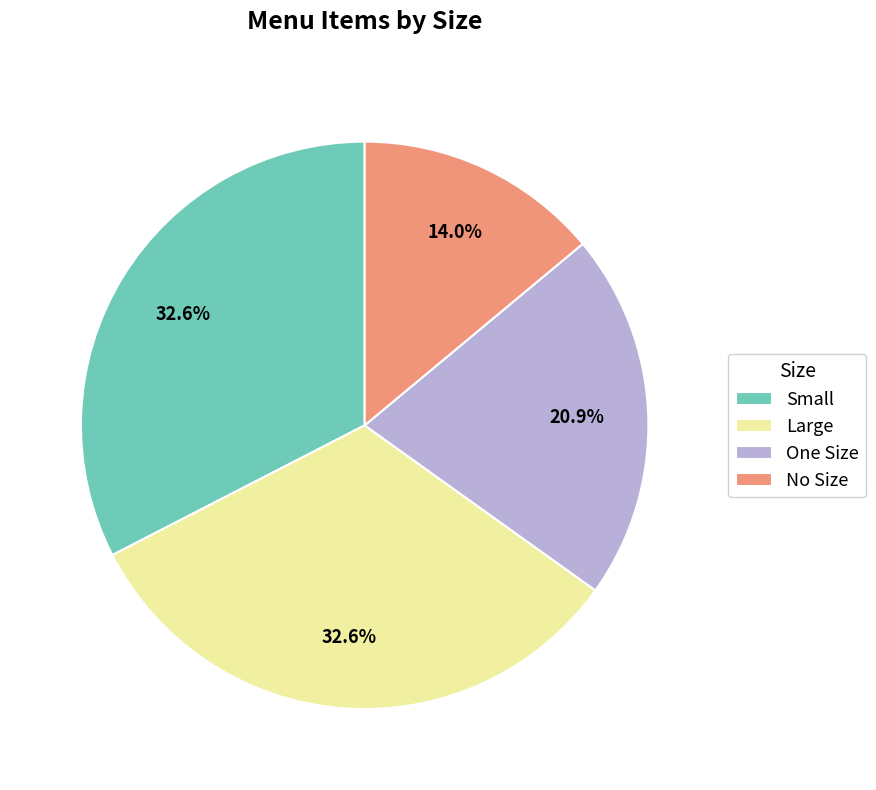

Does One Size account for over 50% of the chart?

No